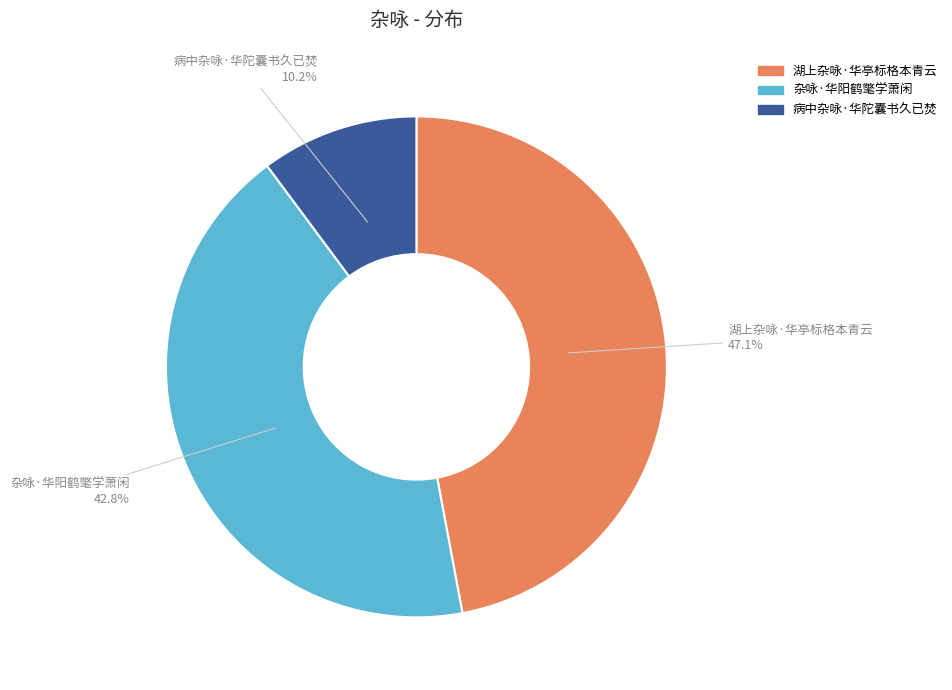

To the nearest percent, what portion does 湖上杂咏·华亭标格本青云 represent?

47%